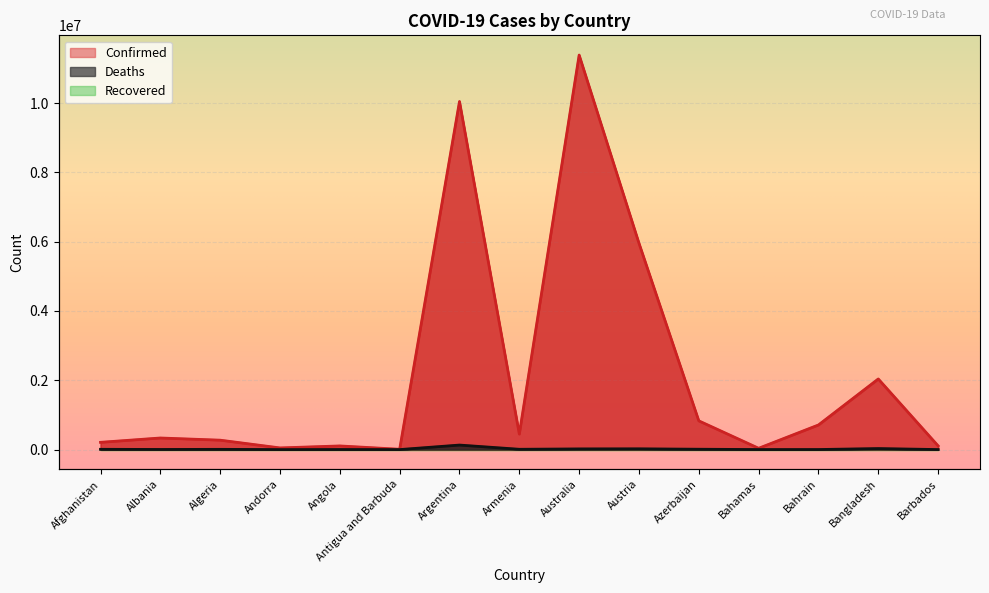

What is the value of the Confirmed point at the 12th from the left?

37491